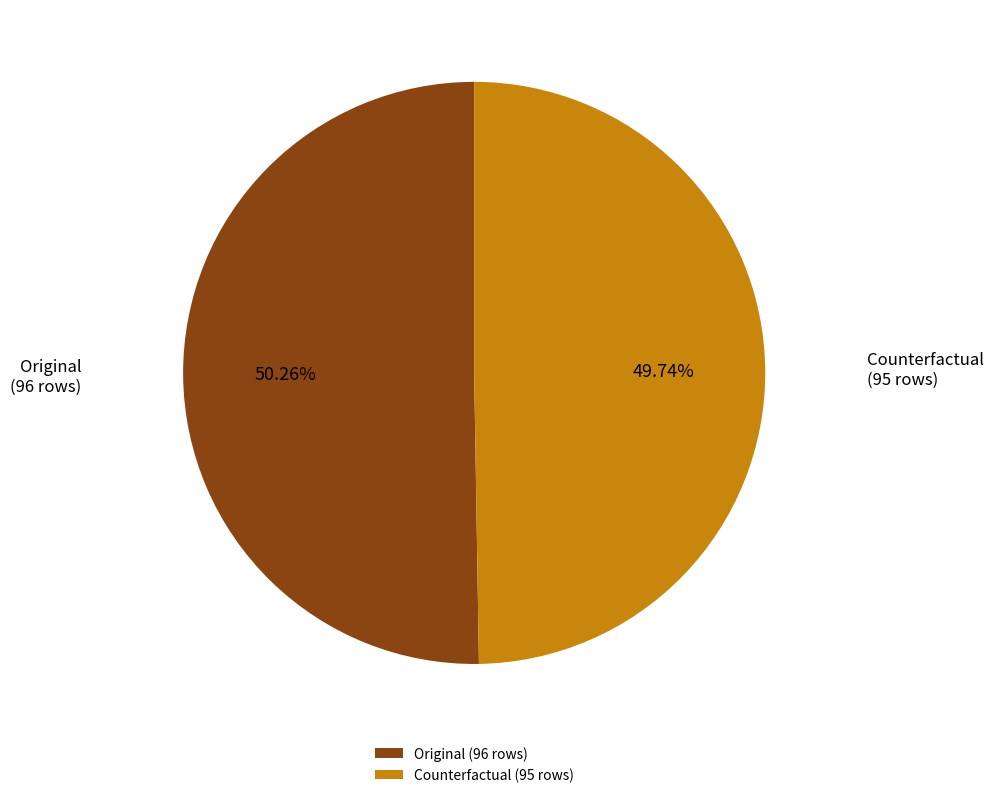

To the nearest percent, what percentage of the pie is Counterfactual?

50%